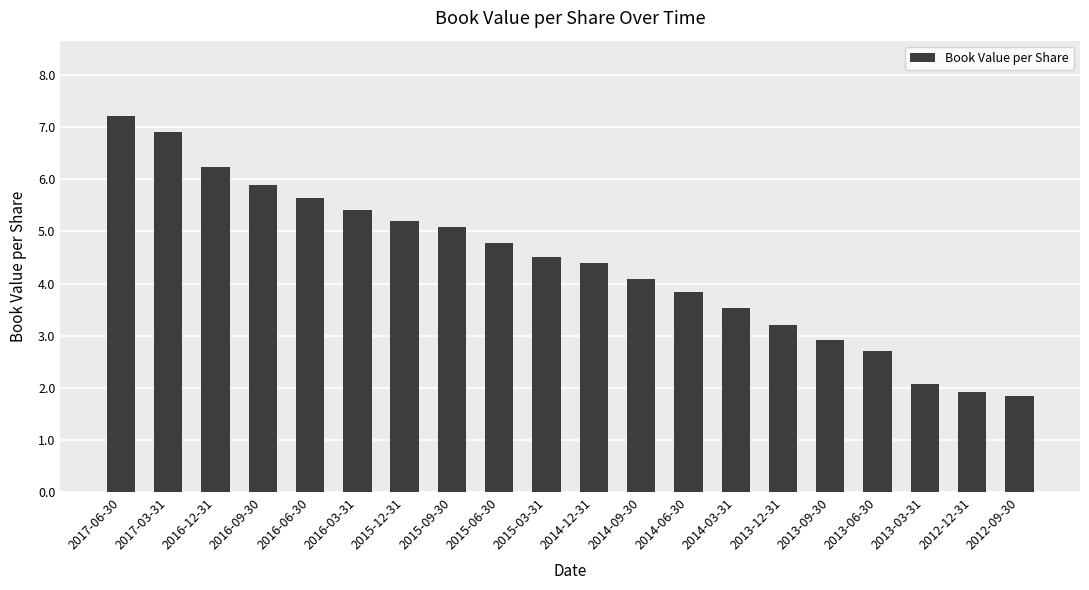

What is the ratio of the value at 2013-06-30 to the value at 2016-09-30?

0.5